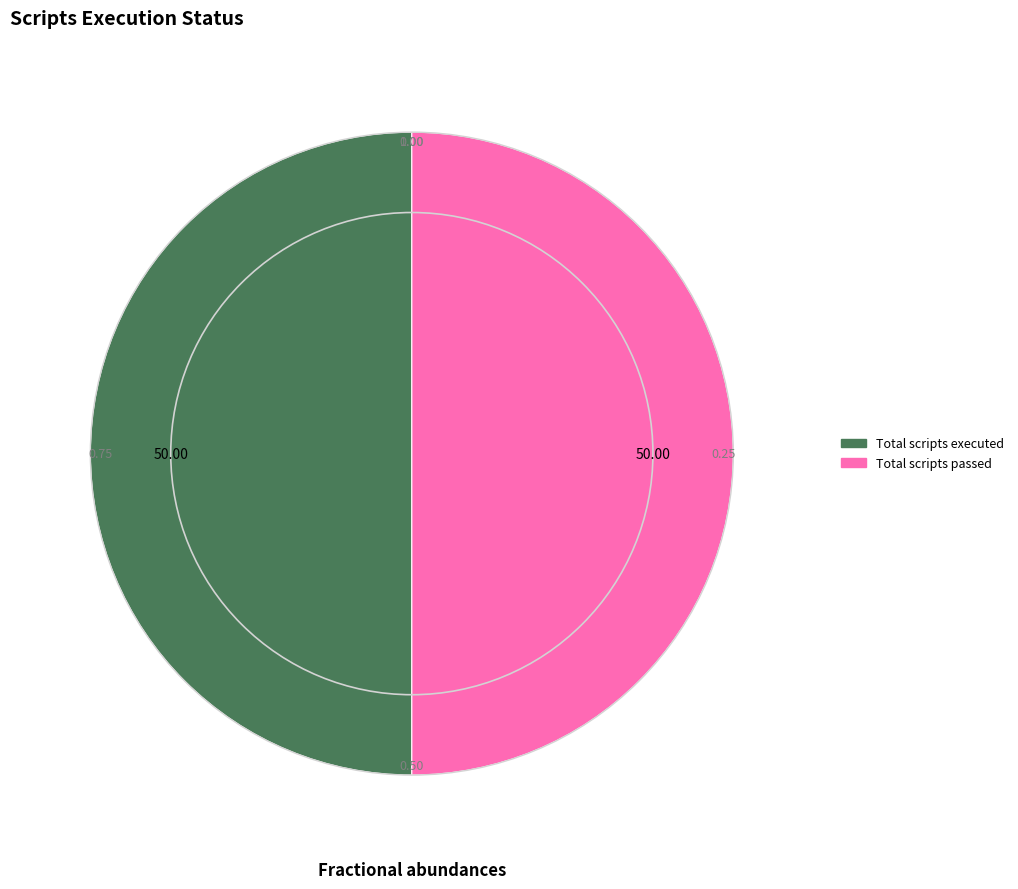

Combined, do Total scripts executed and Total scripts passed account for over 50%?

Yes